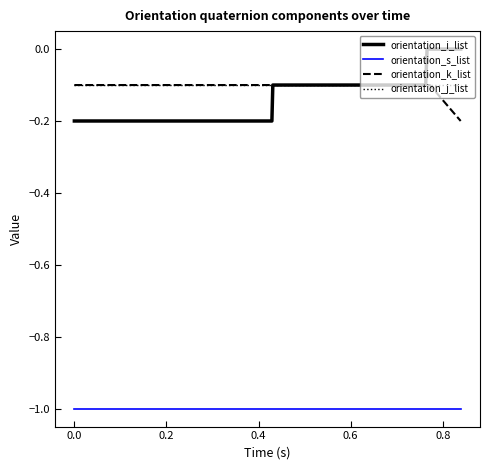

Which series has the largest range (max minus min)?

orientation_i_list